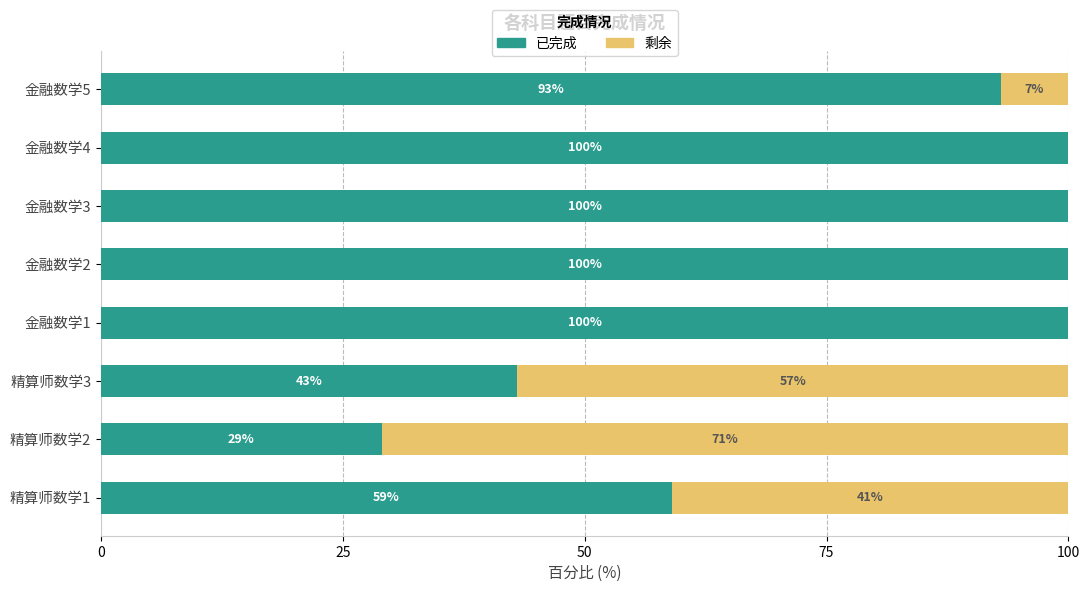

At which label is 已完成 closest to 64?

精算师数学1